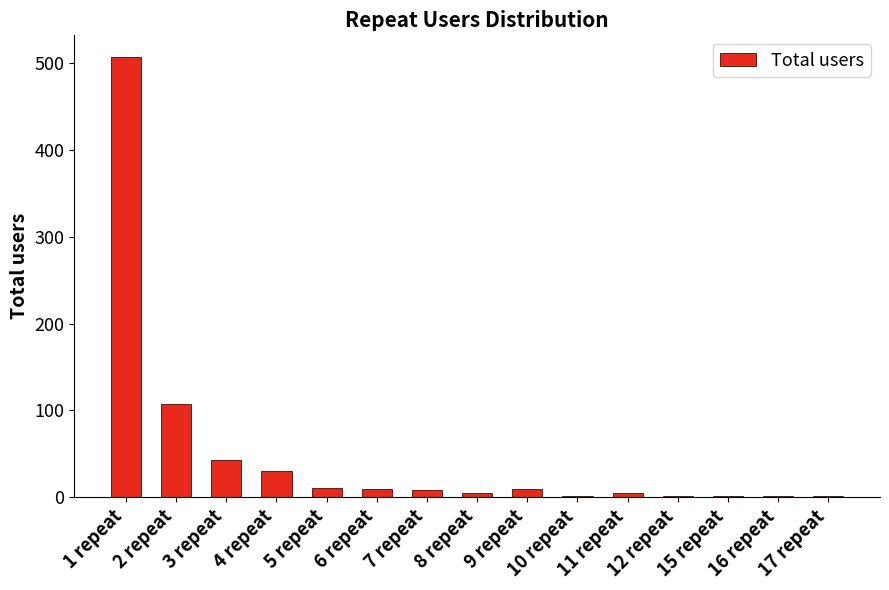

Are the bars horizontal?

No